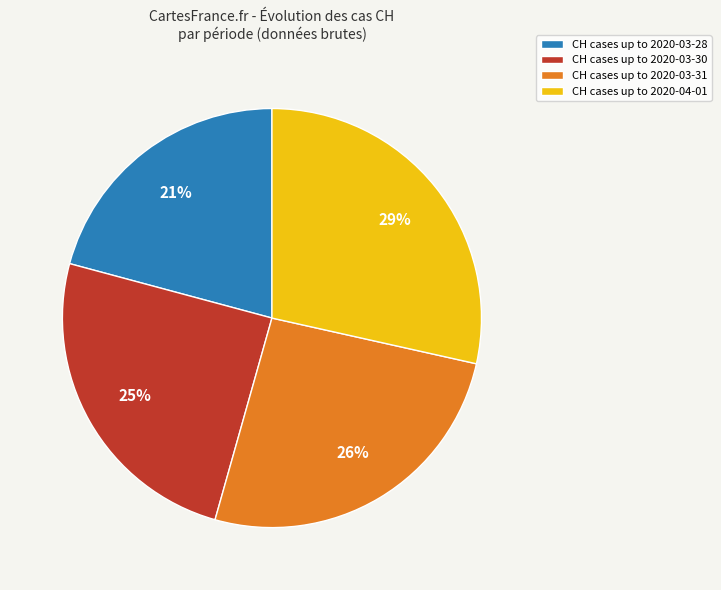

To the nearest percent, what is the average slice percentage?

25%